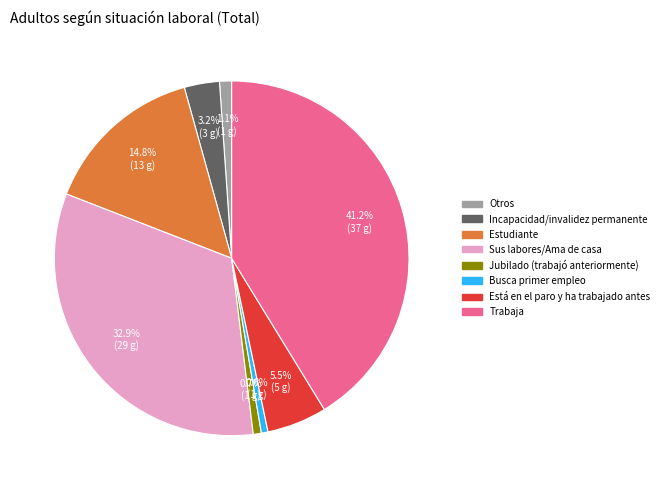

To the nearest percent, what is the difference between the Estudiante and Está en el paro y ha trabajado antes slice percentages?

9%